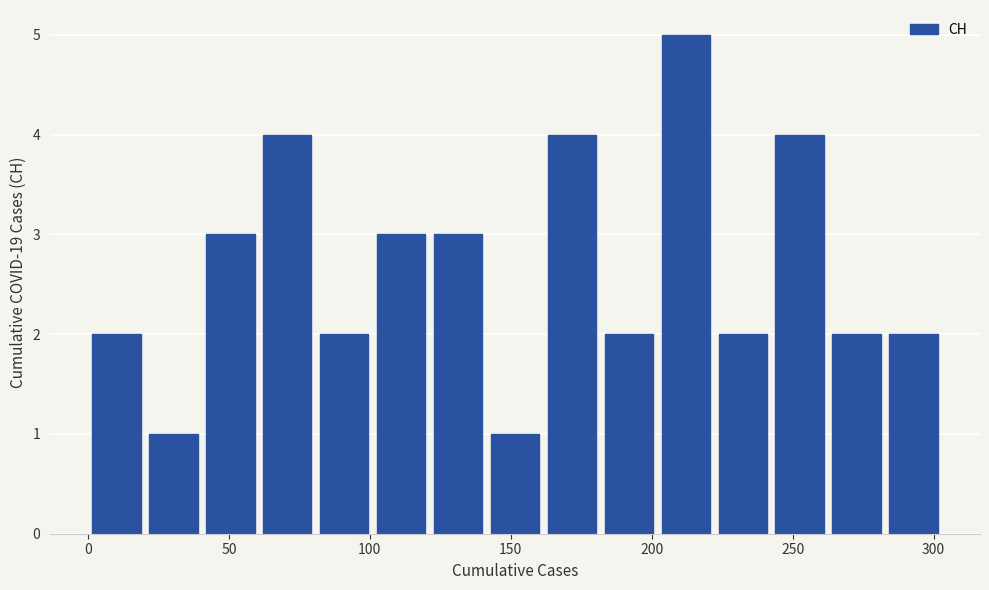

Reading left to right, list every bar in this chart as the range it spans on the x-axis followed by its height. Neither the bar edges nor the heights are printed on the chart, so give them approximately, as read against the axes.

0 to 20: 2
20 to 40: 1
40 to 60: 3
60 to 80: 4
80 to 100: 2
100 to 120: 3
120 to 140: 3
140 to 160: 1
160 to 180: 4
180 to 200: 2
200 to 220: 5
220 to 240: 2
240 to 265: 4
265 to 285: 2
285 to 305: 2